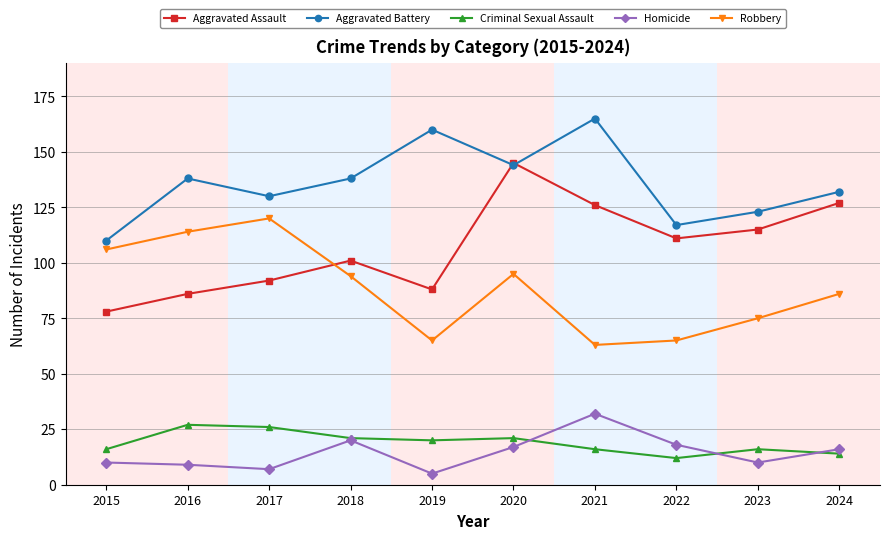

What is the difference between the maximum and minimum values in the Criminal Sexual Assault series?

15